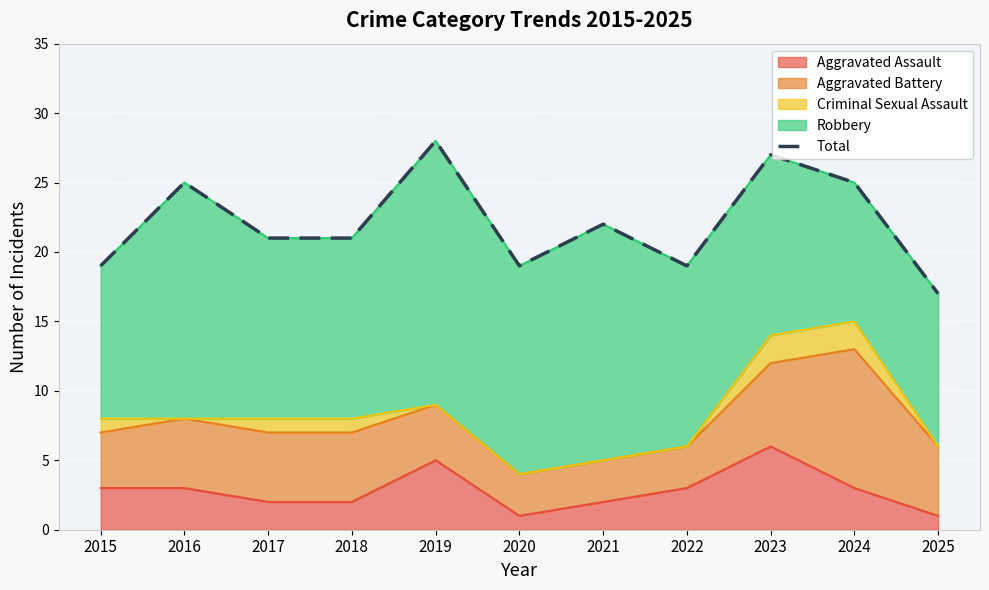

What is the minimum value shown in the chart?

17